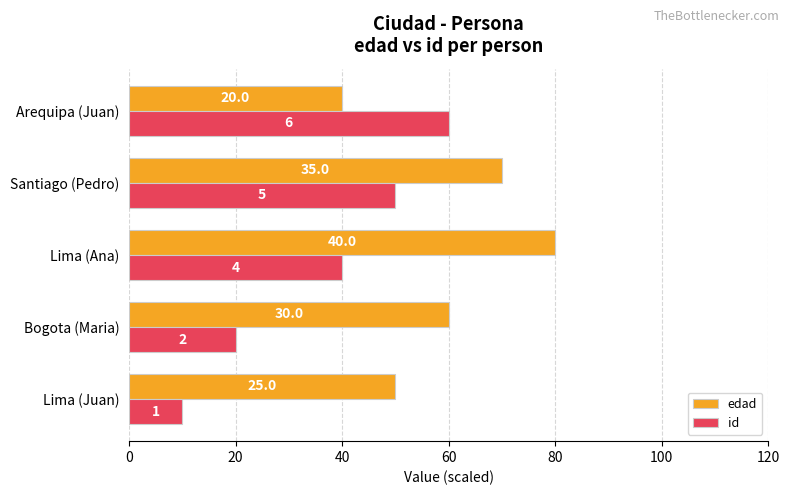

What is the greatest value displayed?

80